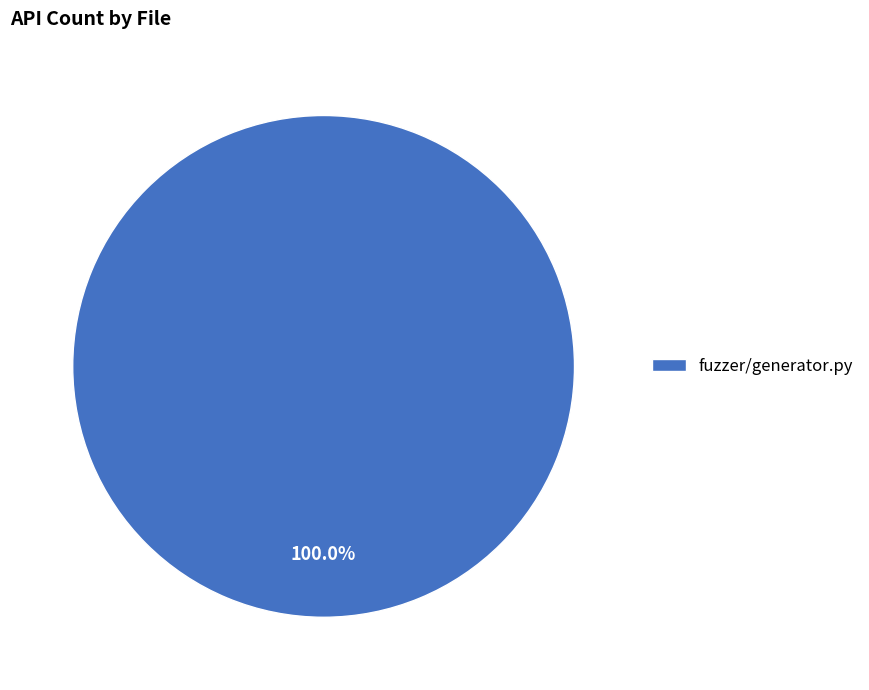

Which category accounts for the majority?

fuzzer/generator.py